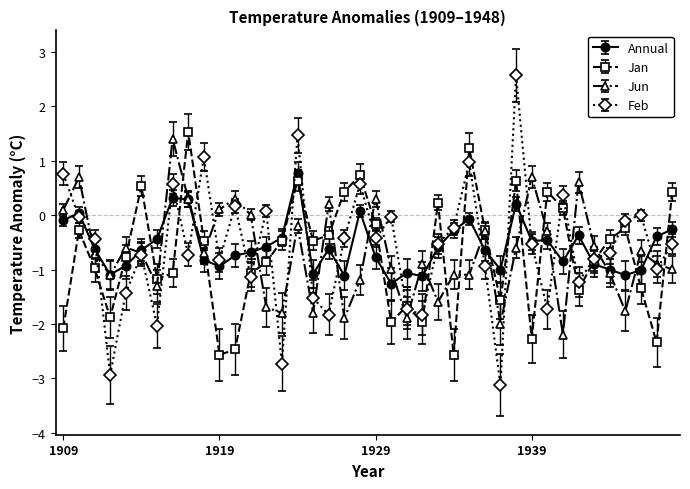

What is the value of the Annual point at the 28th from the left?

-0.6